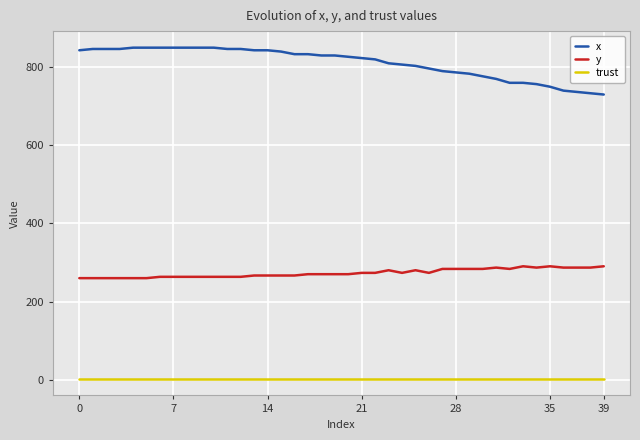

Does the chart display data point markers on the line(s)?

No